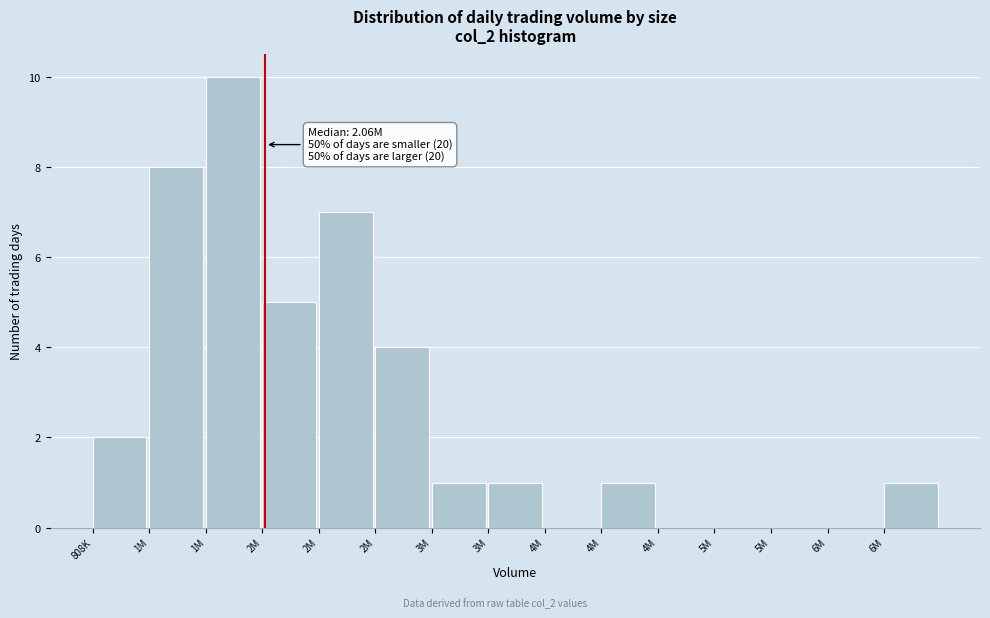

How many series are shown in this chart?

1